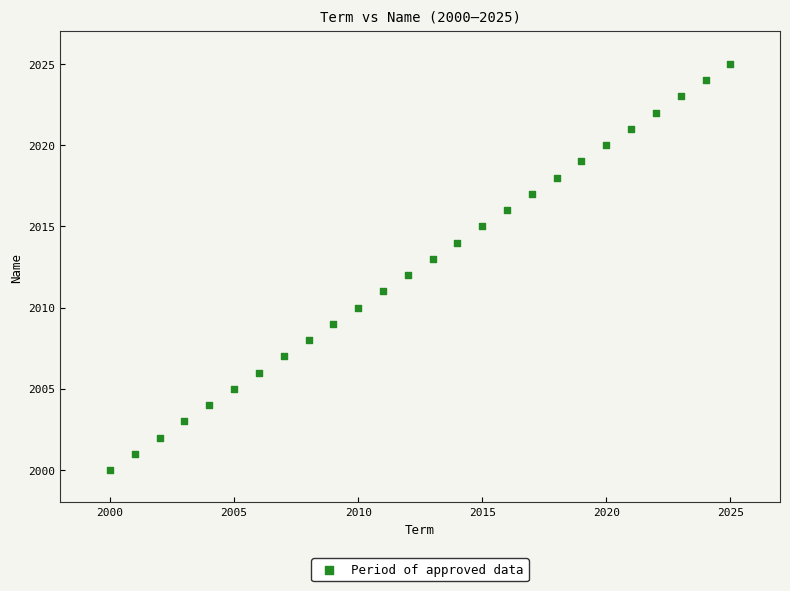

What is the range of Y values (max minus min)?

25